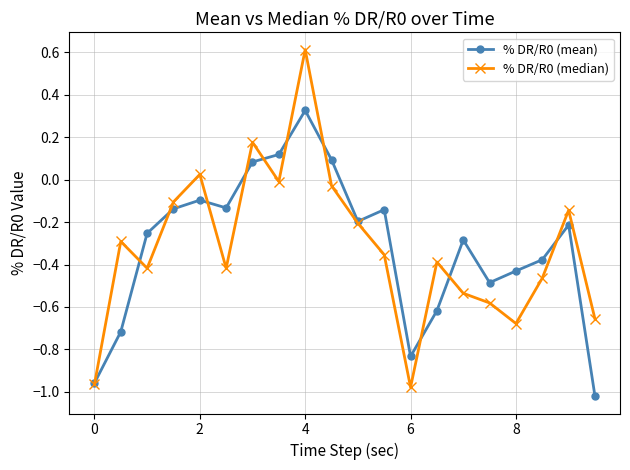

What is the highest value of the % DR/R0 (median) series?

0.6